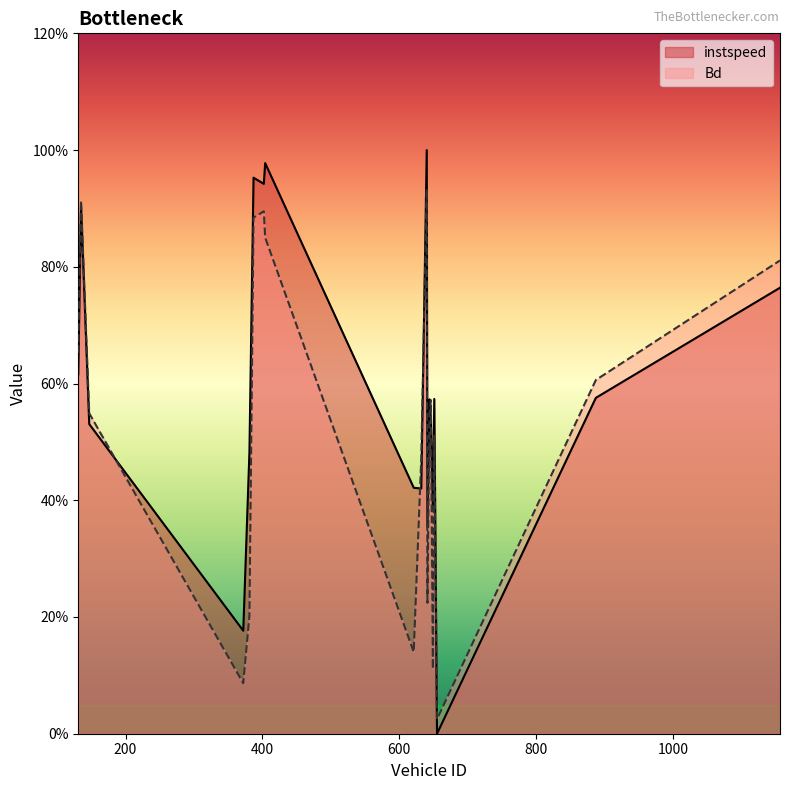

What is the sum of all Bd values?

10.0